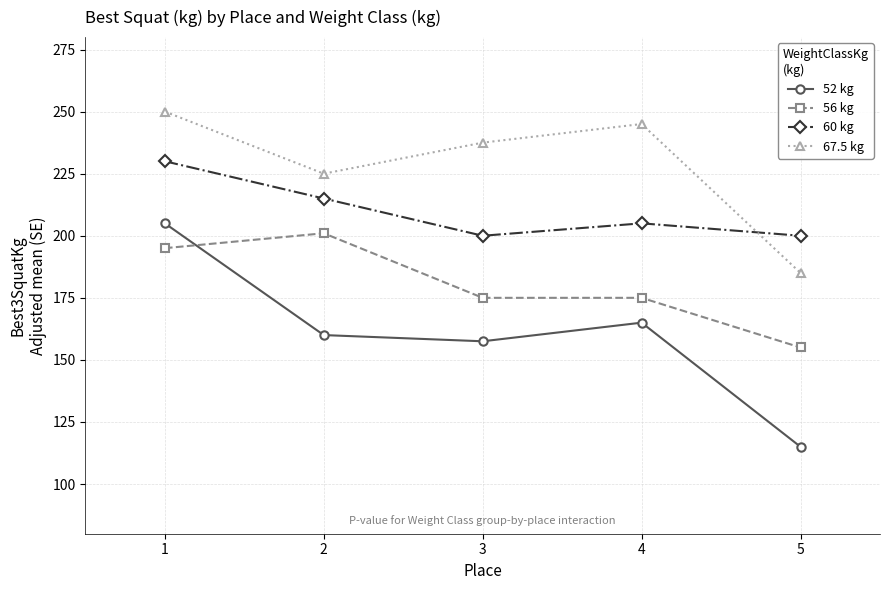

Rank the series by their maximum value, from lowest to highest.

56 kg, 52 kg, 60 kg, 67.5 kg